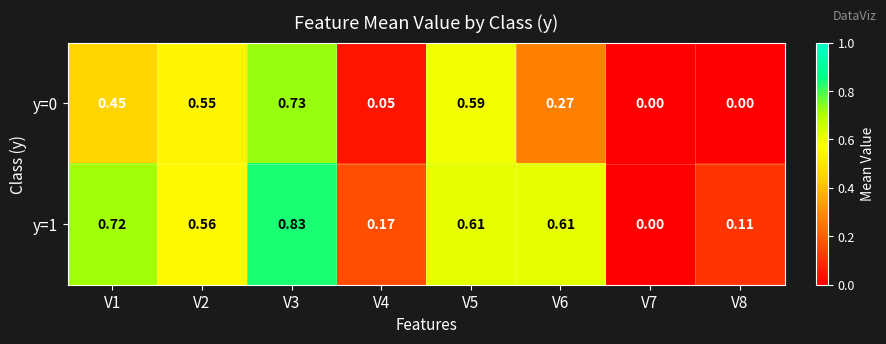

Which series has the largest range (max minus min)?

y=1